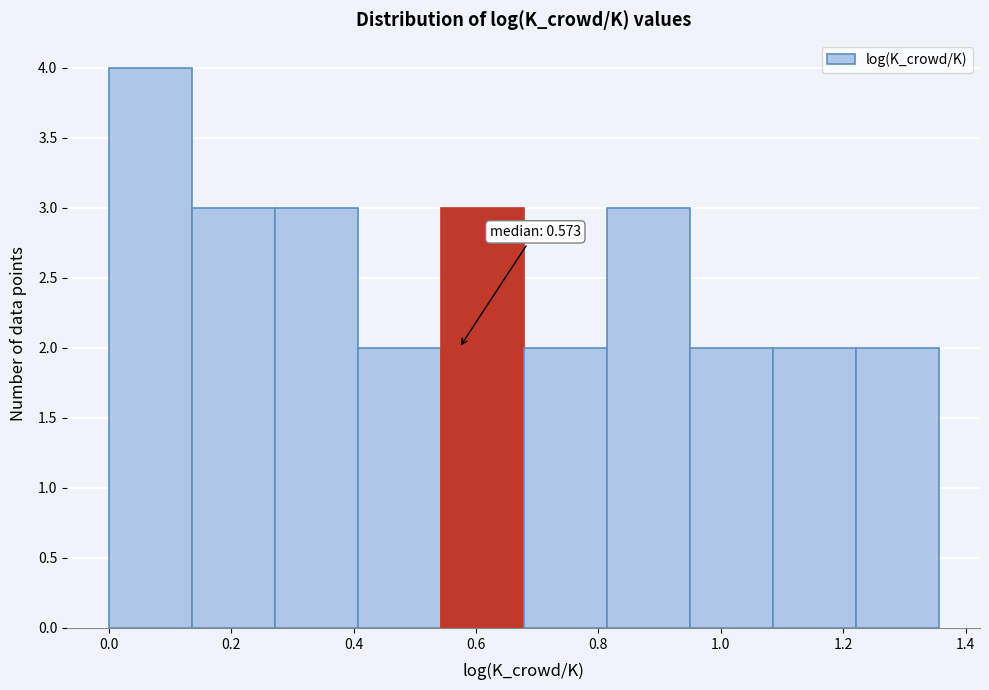

Which range on the x-axis has the tallest bar?

0.00 to 0.14